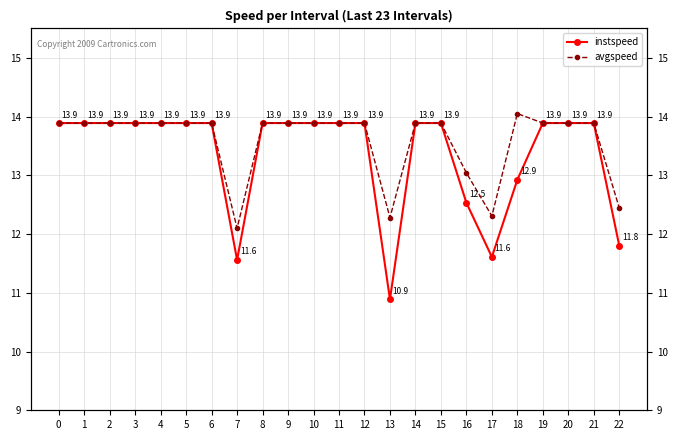

The avgspeed series shows 13.9 at 11. True or false?

True